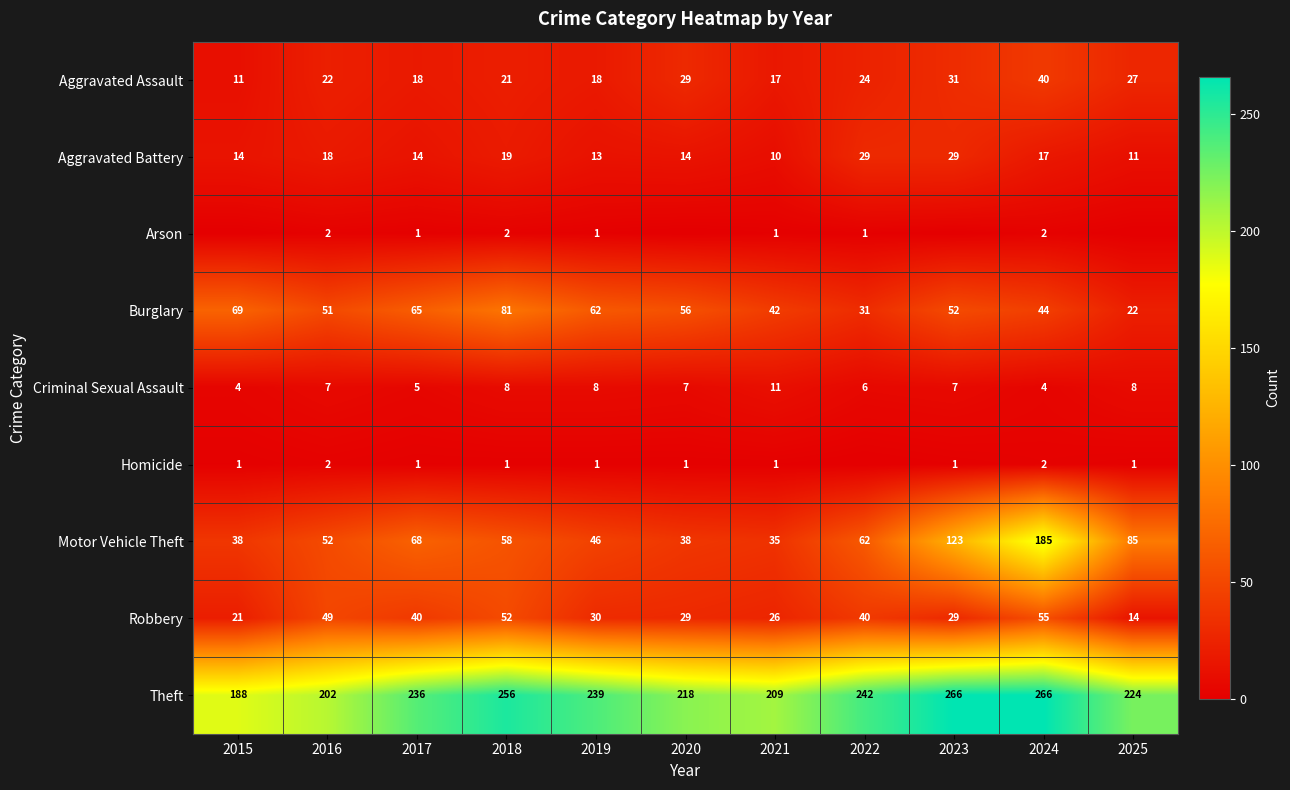

Where is Theft nearest to the value 227?

2025